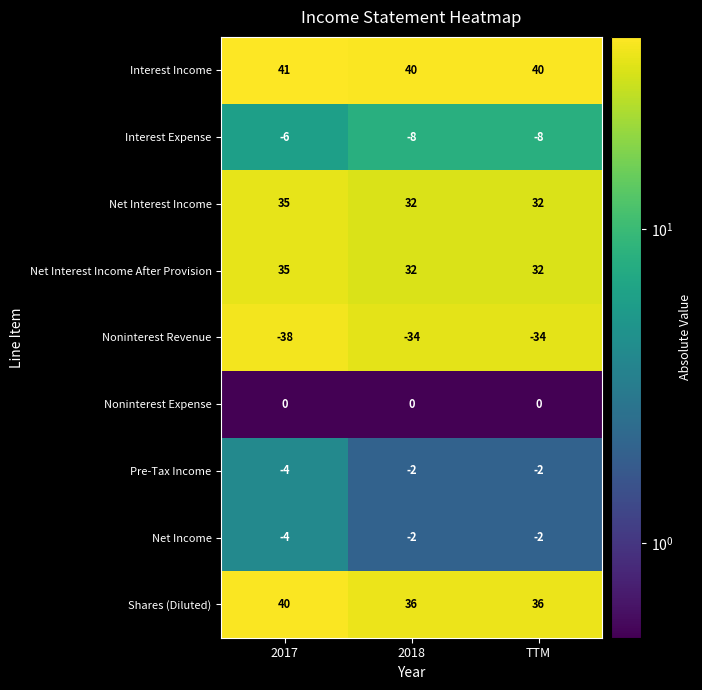

Reading left to right, extract all data points from this chart.

Interest Income: 2017=41	2018=40	TTM=40
Interest Expense: 2017=-6	2018=-8	TTM=-8
Net Interest Income: 2017=35	2018=32	TTM=32
Net Interest Income After Provision: 2017=35	2018=32	TTM=32
Noninterest Revenue: 2017=-38	2018=-34	TTM=-34
Noninterest Expense: 2017=0	2018=0	TTM=0
Pre-Tax Income: 2017=-4	2018=-2	TTM=-2
Net Income: 2017=-4	2018=-2	TTM=-2
Shares (Diluted): 2017=40	2018=36	TTM=36